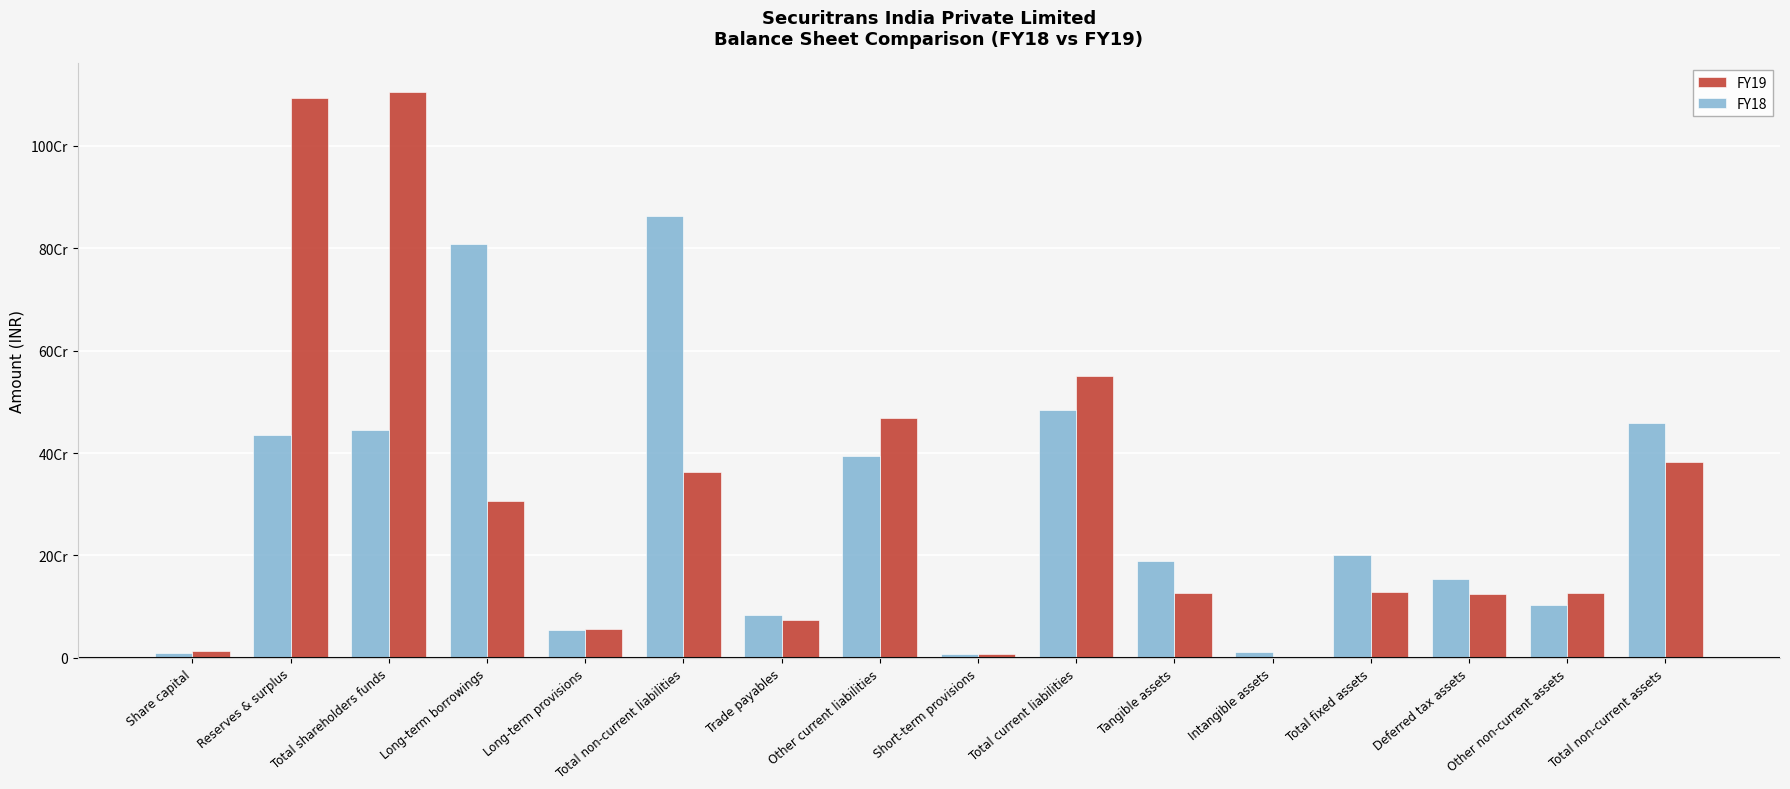

What are all the series names shown in the legend?

FY19, FY18